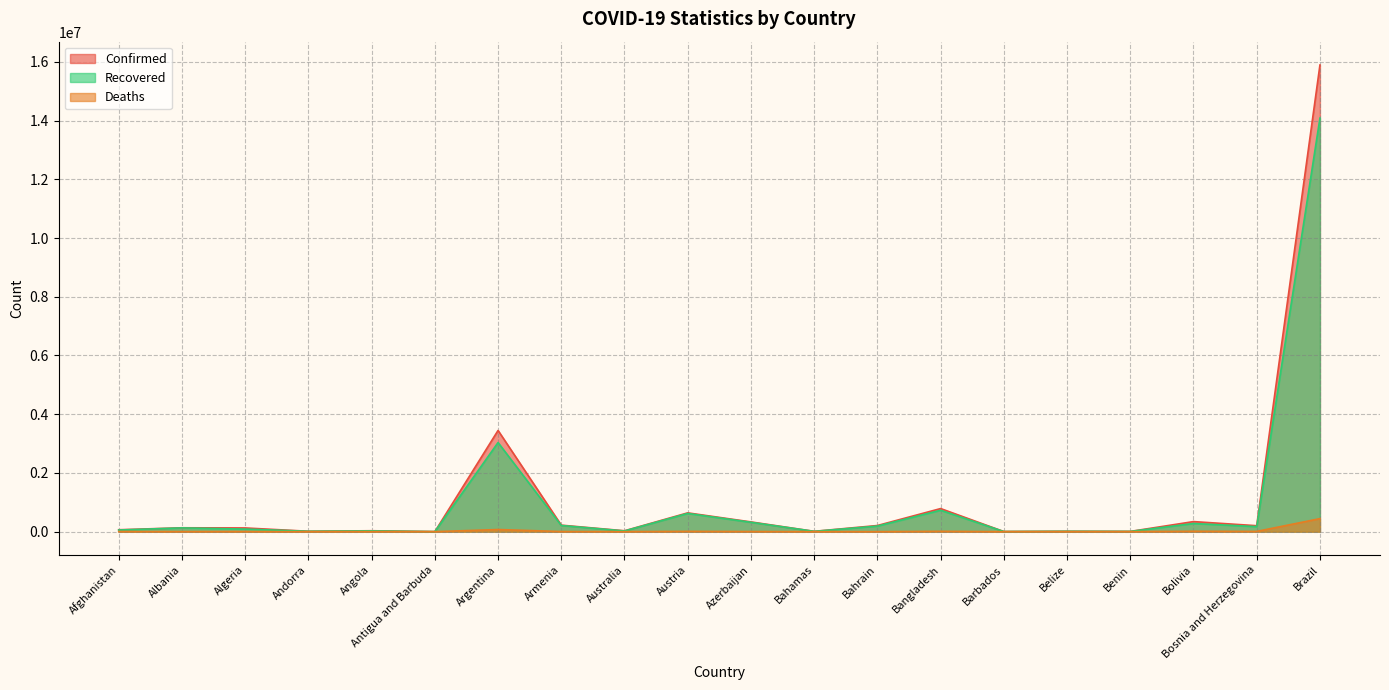

What value does the Recovered series have at Afghanistan, to the nearest 10?

55790